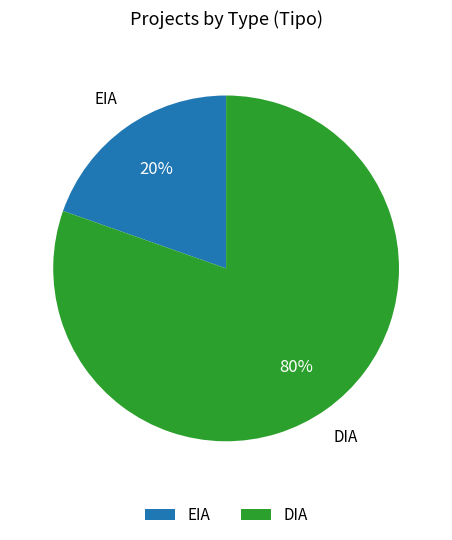

Do DIA and EIA together represent more than half of the pie?

Yes